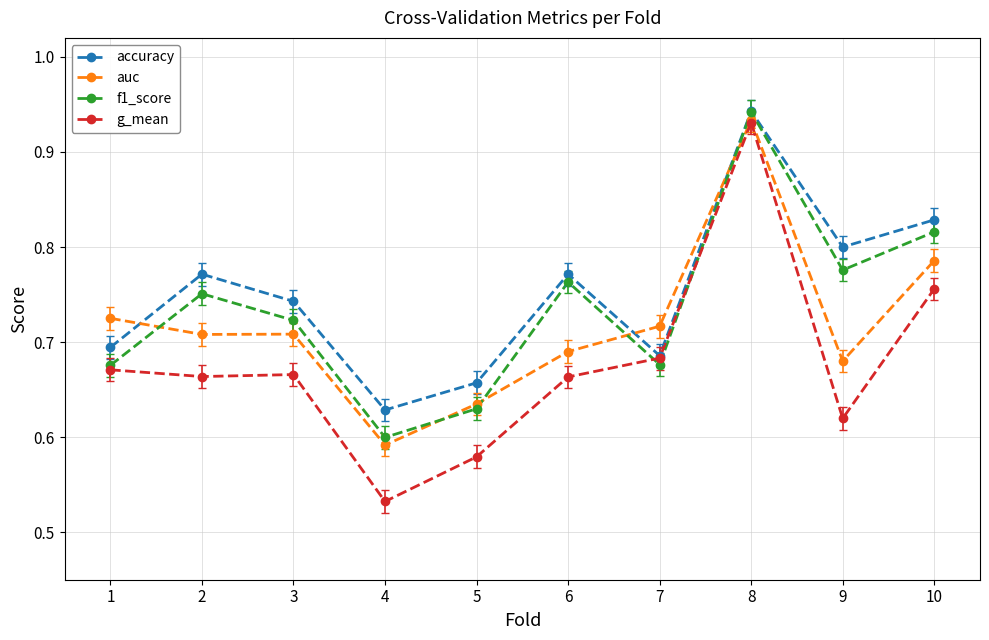

What is the difference between the highest and lowest values at 10?

0.1